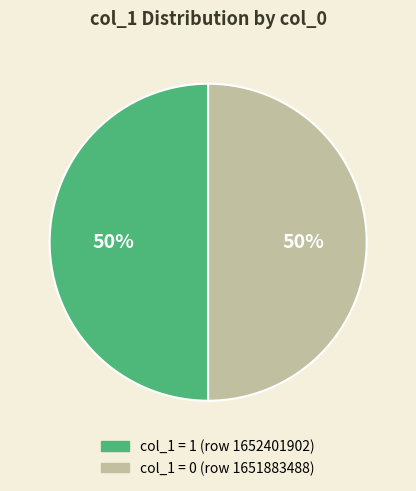

To the nearest percent, what is the average slice percentage?

50%